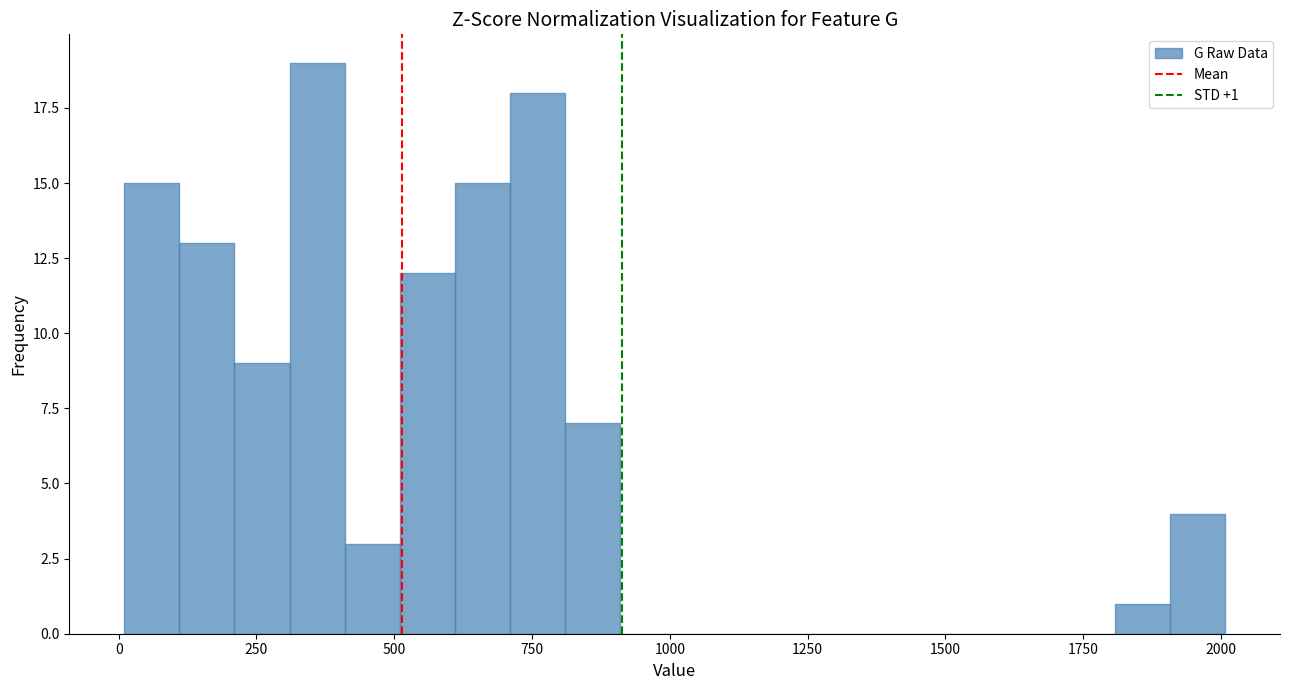

Around what value on the x-axis is the tallest bar? Give the approximate position of its centre, as read against the axis.

350